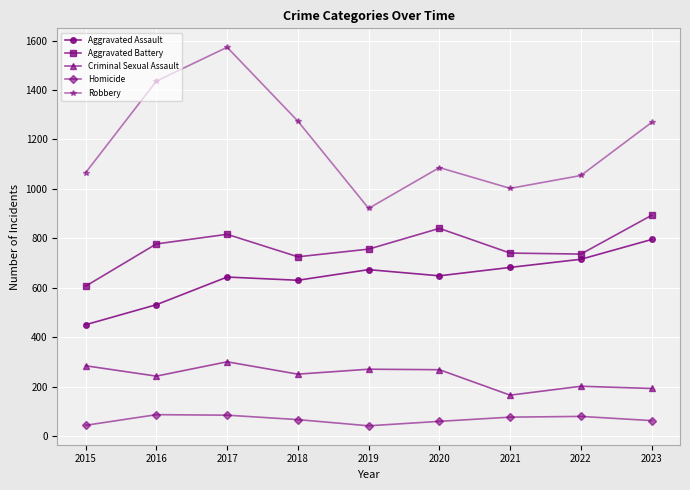

List the series in order of their peak value, lowest first.

Homicide, Criminal Sexual Assault, Aggravated Assault, Aggravated Battery, Robbery